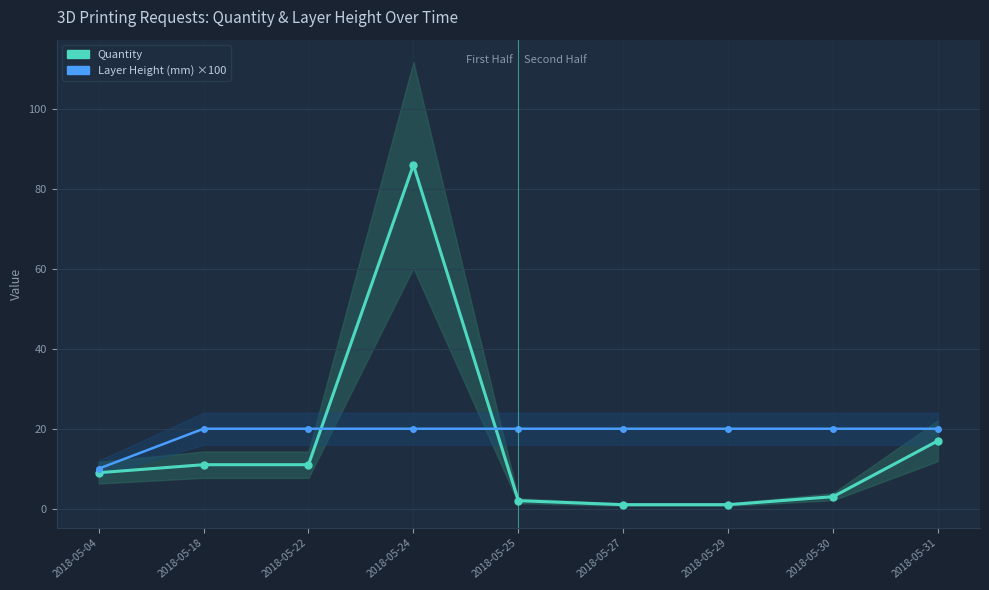

Rank the series by their average value, from lowest to highest.

Quantity, Layer Height (mm) ×100